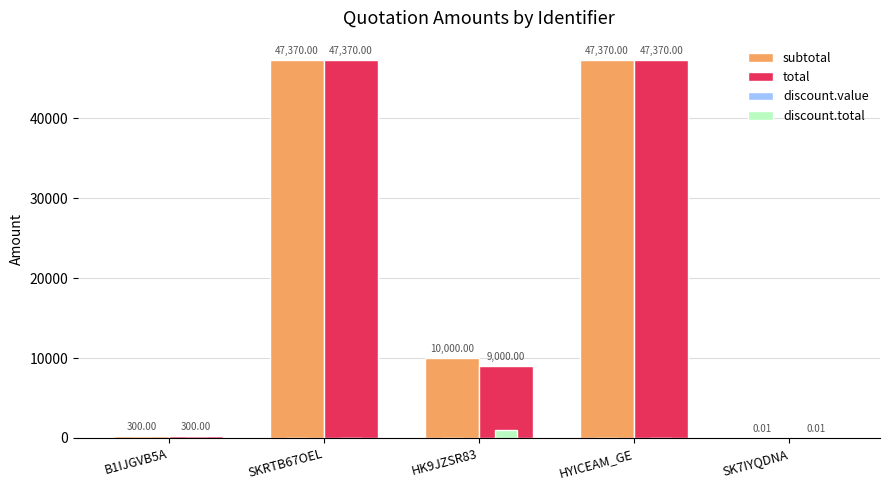

How many groups of bars are there?

5